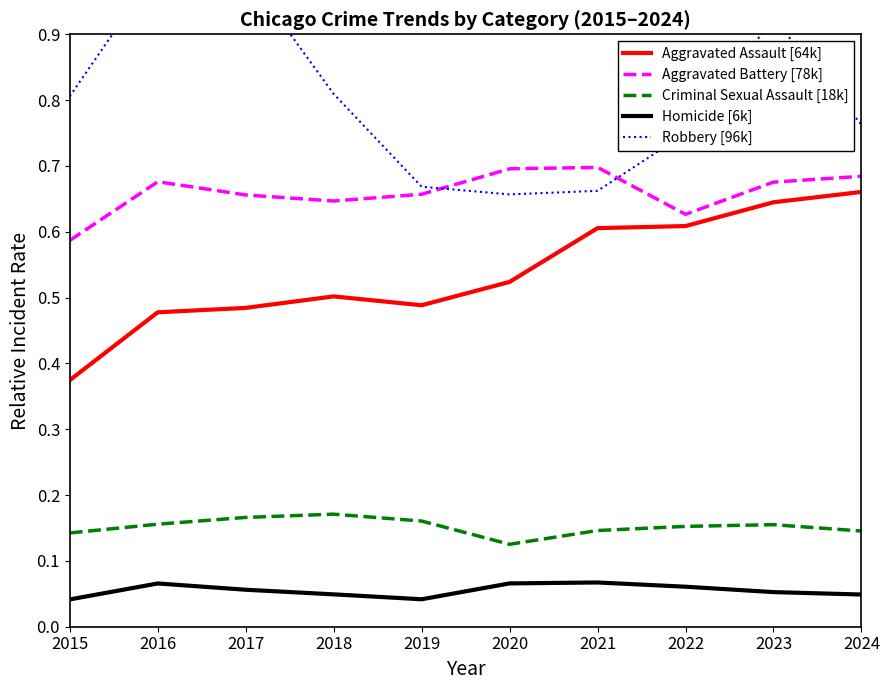

True or false: Robbery [96k] and Criminal Sexual Assault [18k] cross at least once.

False